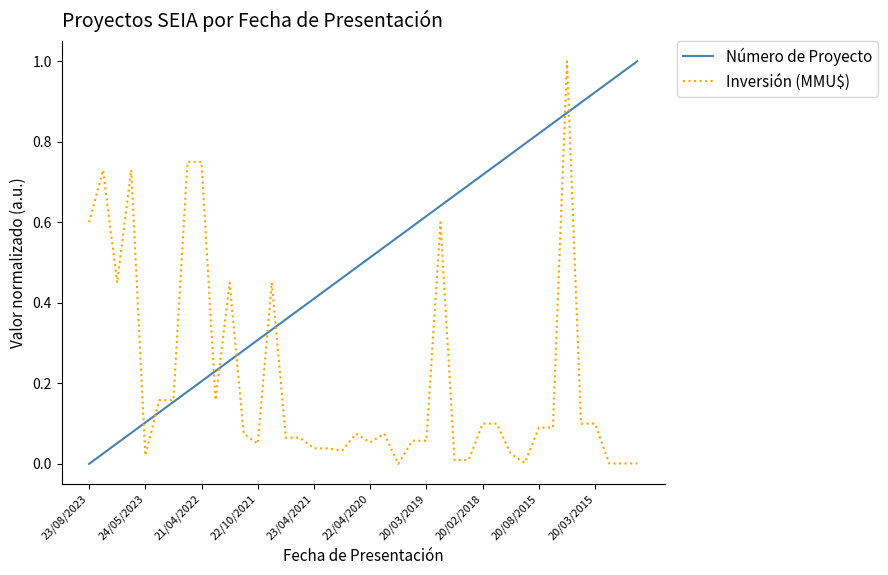

Which series has the largest total across all categories?

Número de Proyecto